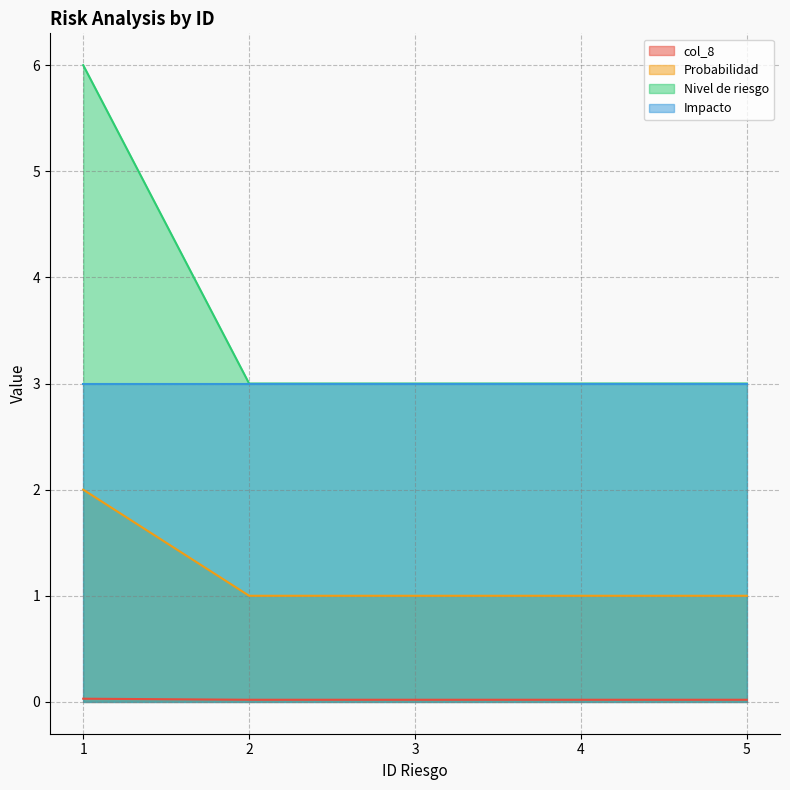

What is the difference between the maximum and minimum values in the Probabilidad series?

1.0